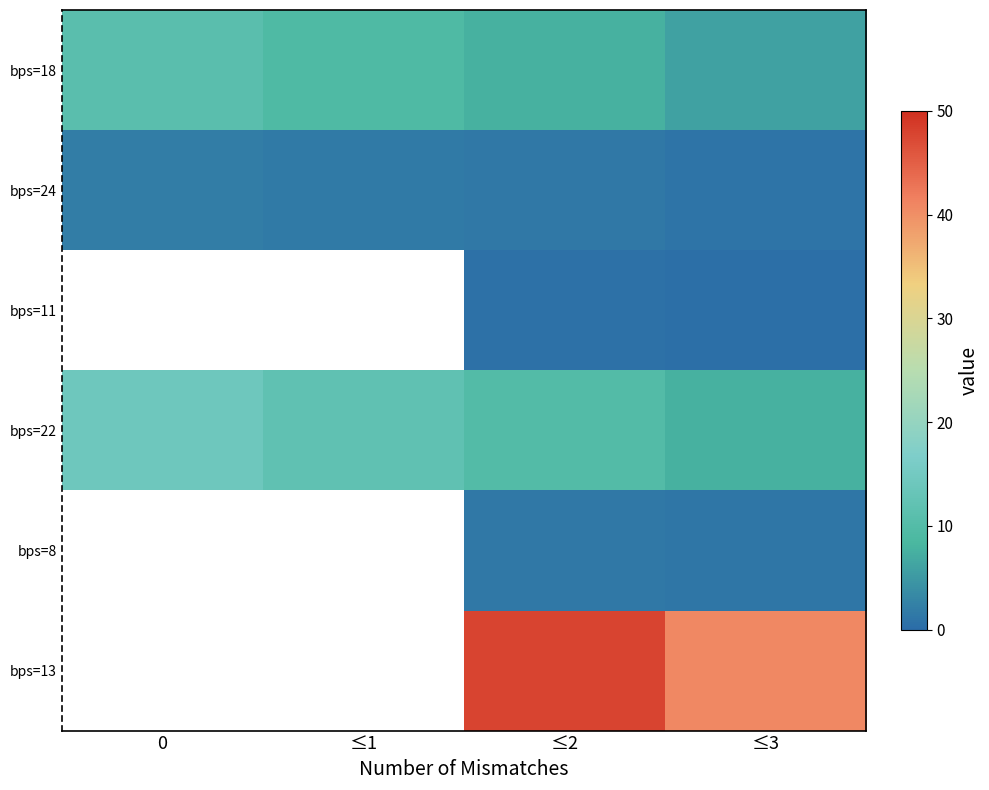

The bps=11 series shows 0.5 at ≤3. True or false?

True